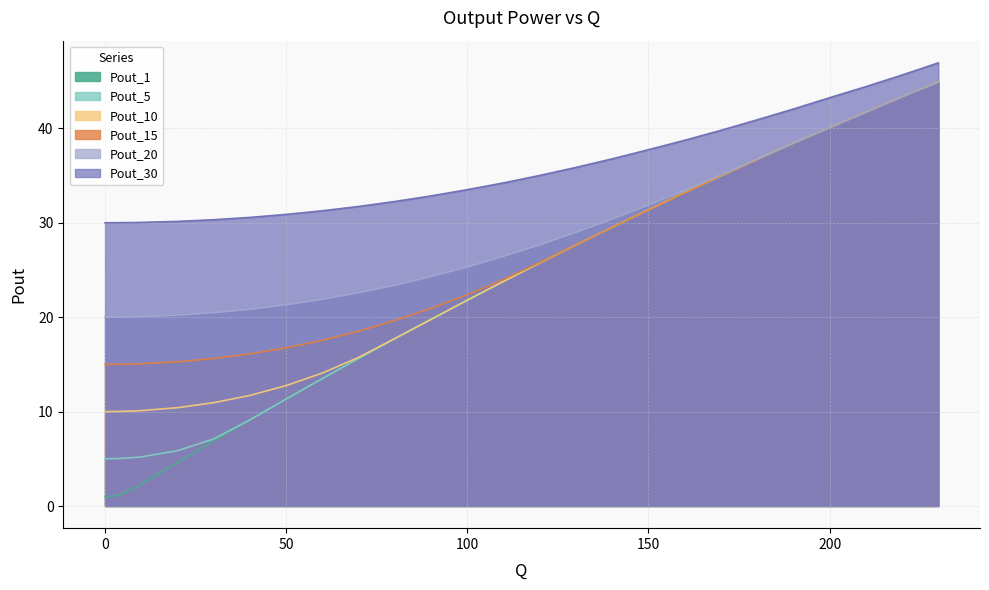

True or false: Pout_15 and Pout_30 intersect in this chart.

False